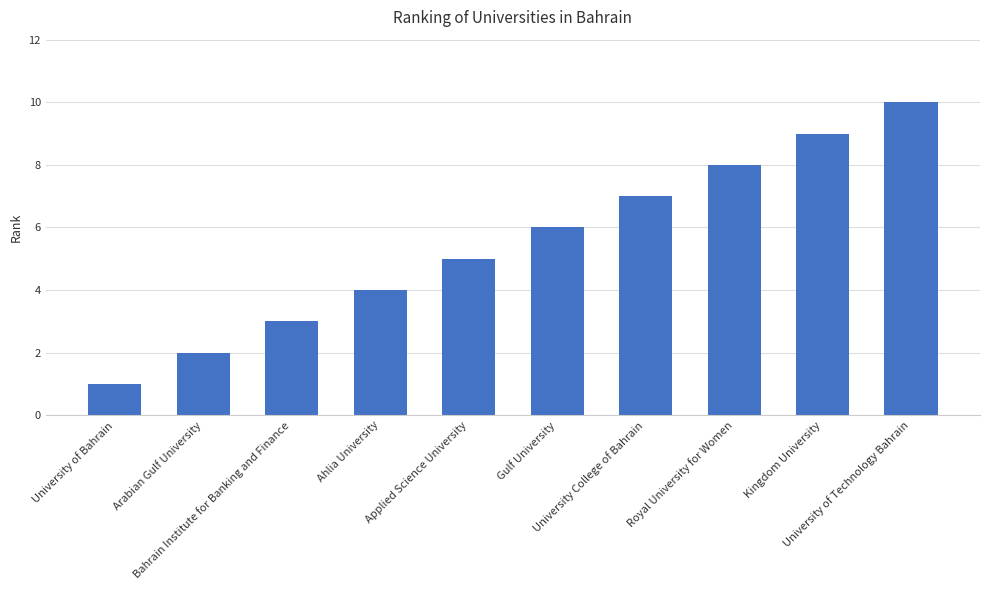

What is the change in value from Gulf University to University of Technology Bahrain?

+4